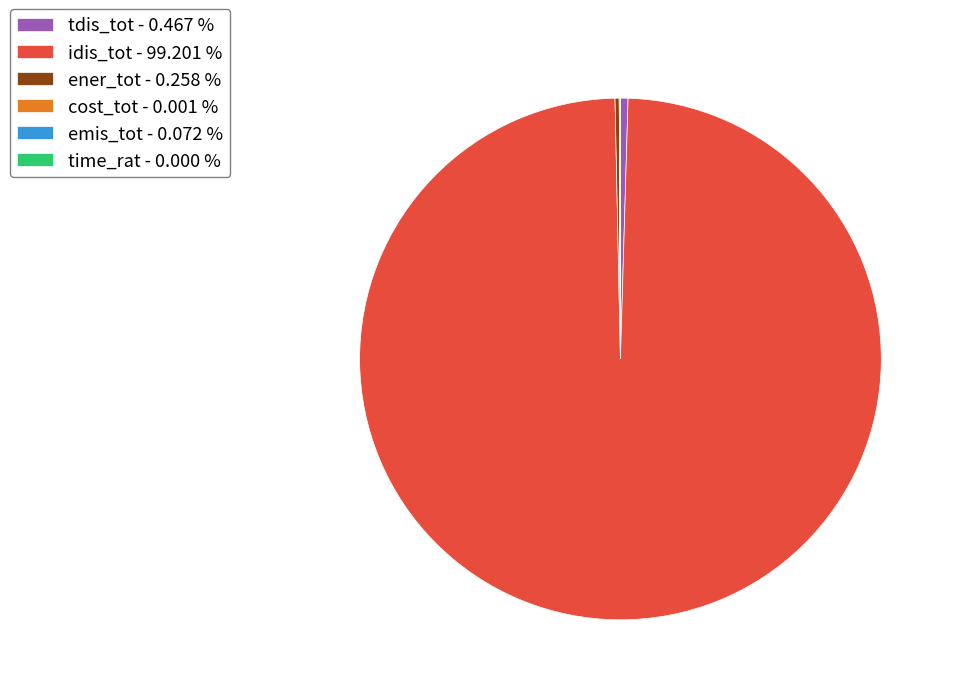

Is there any slice that represents more than half of the pie?

Yes